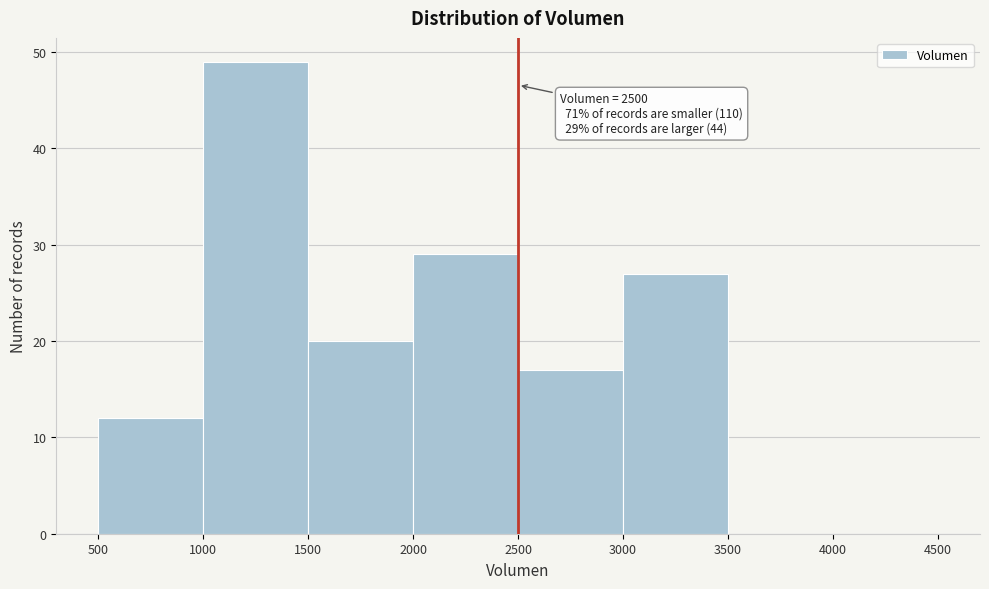

Which range on the x-axis has the tallest bar?

1000 to 1500